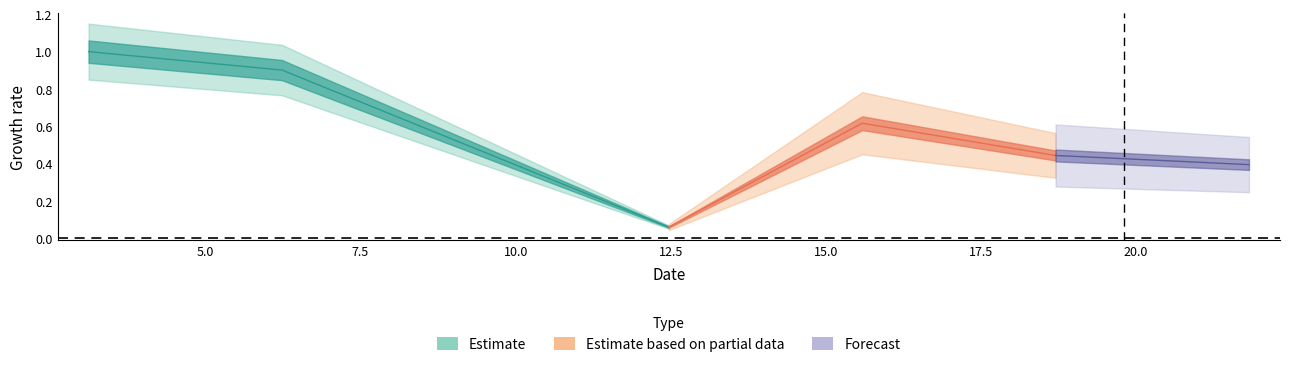

The value at 15.585 is 0.8. True or false?

False